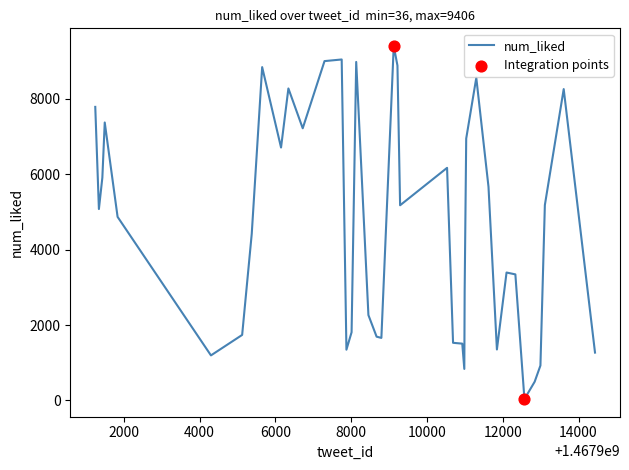

What is the difference between the maximum and minimum values?

9370